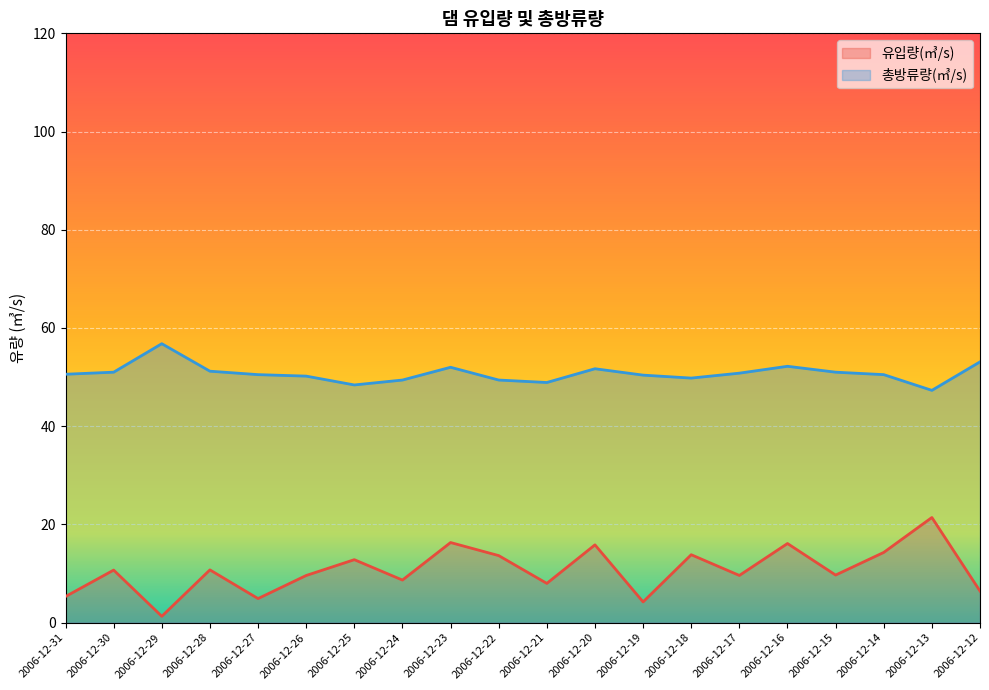

At how many categories does at least one series exceed 38?

20